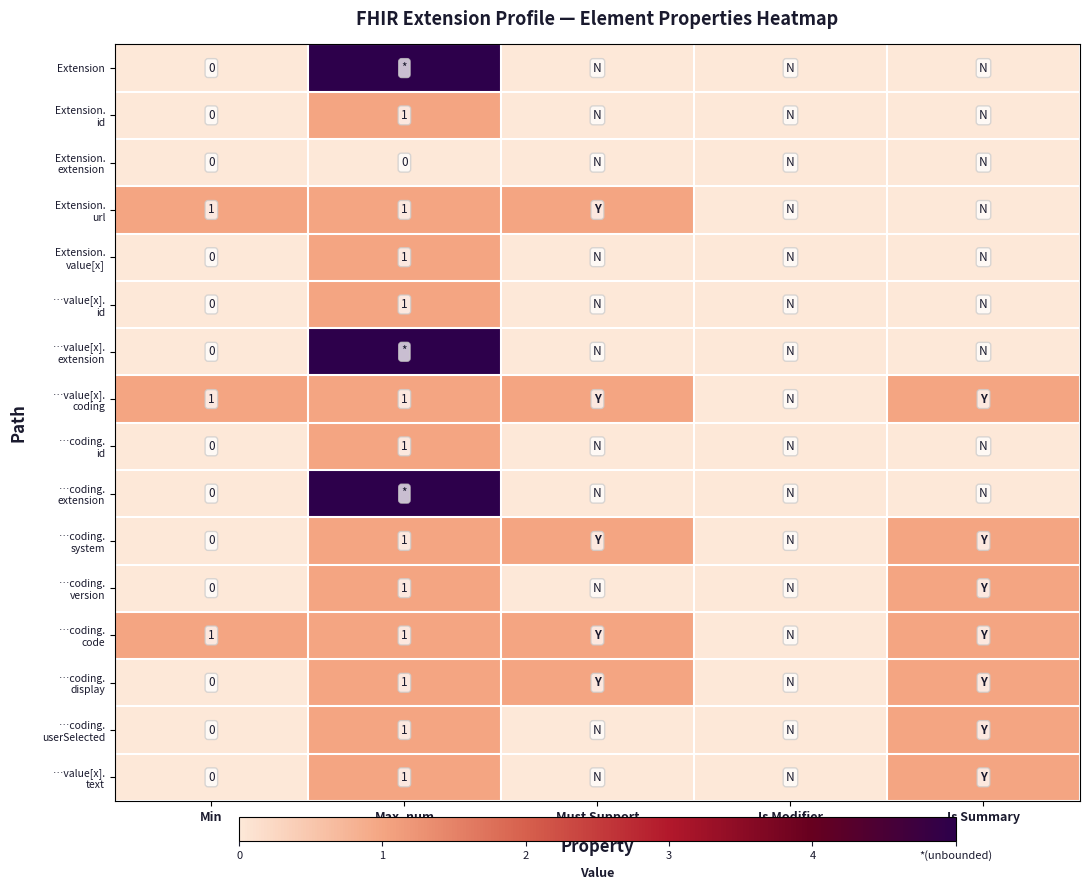

At which category does the chart reach its minimum across all series?

Min